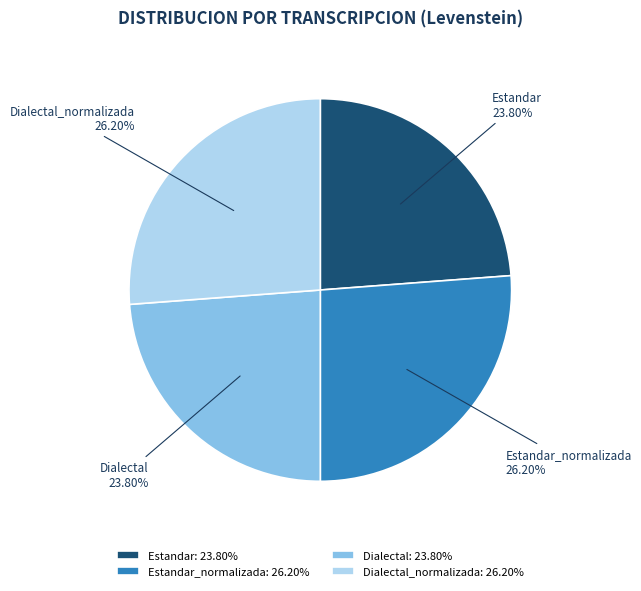

True or false: Estandar accounts for 14% of the total.

False